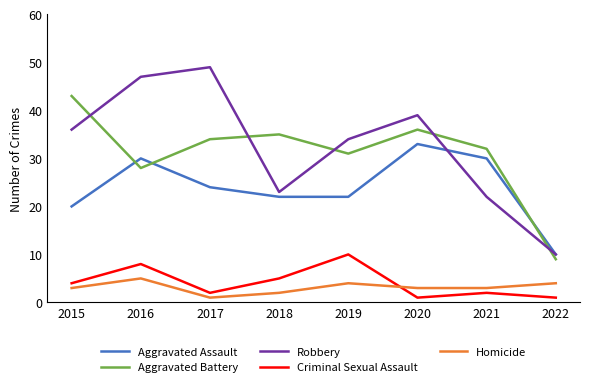

Between 2017 and 2018, which series saw the biggest shift?

Robbery